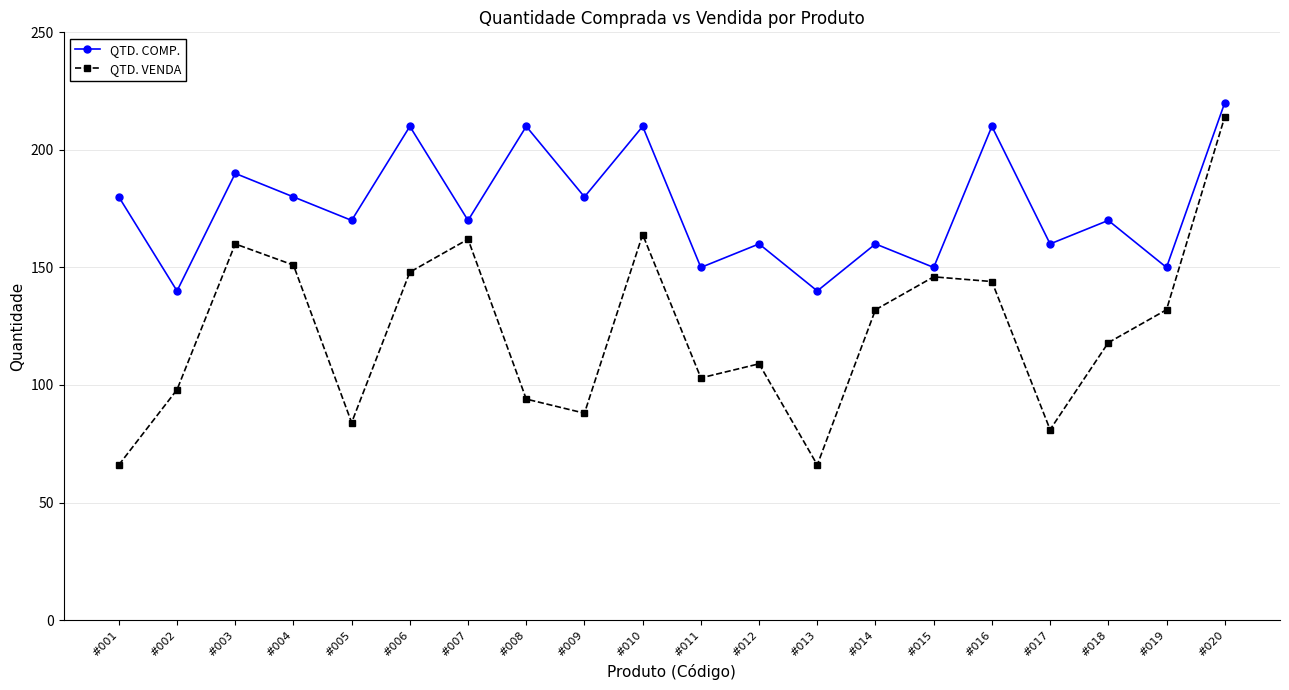

What are all the series names shown in the legend?

QTD. COMP., QTD. VENDA